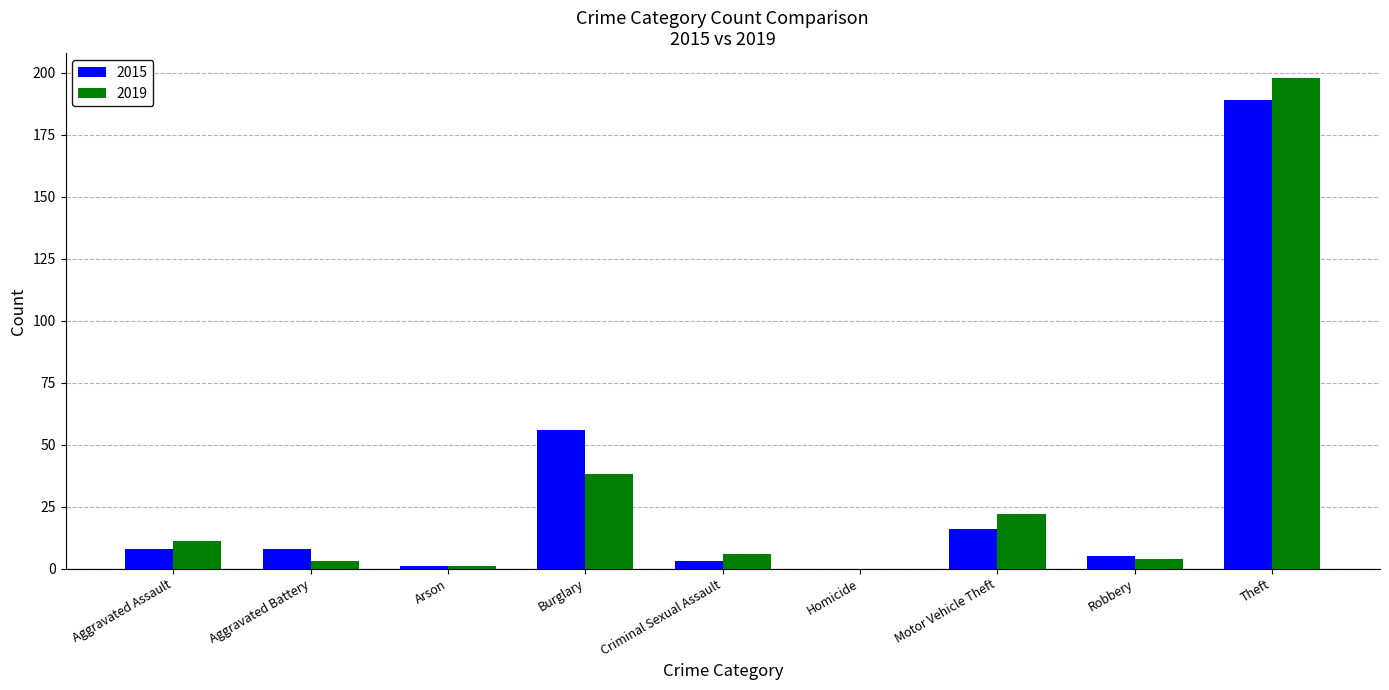

What is the maximum value shown in the chart?

198